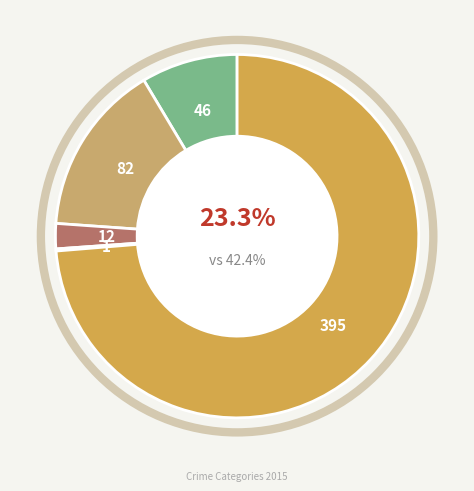

Is Robbery the majority of the pie?

Yes